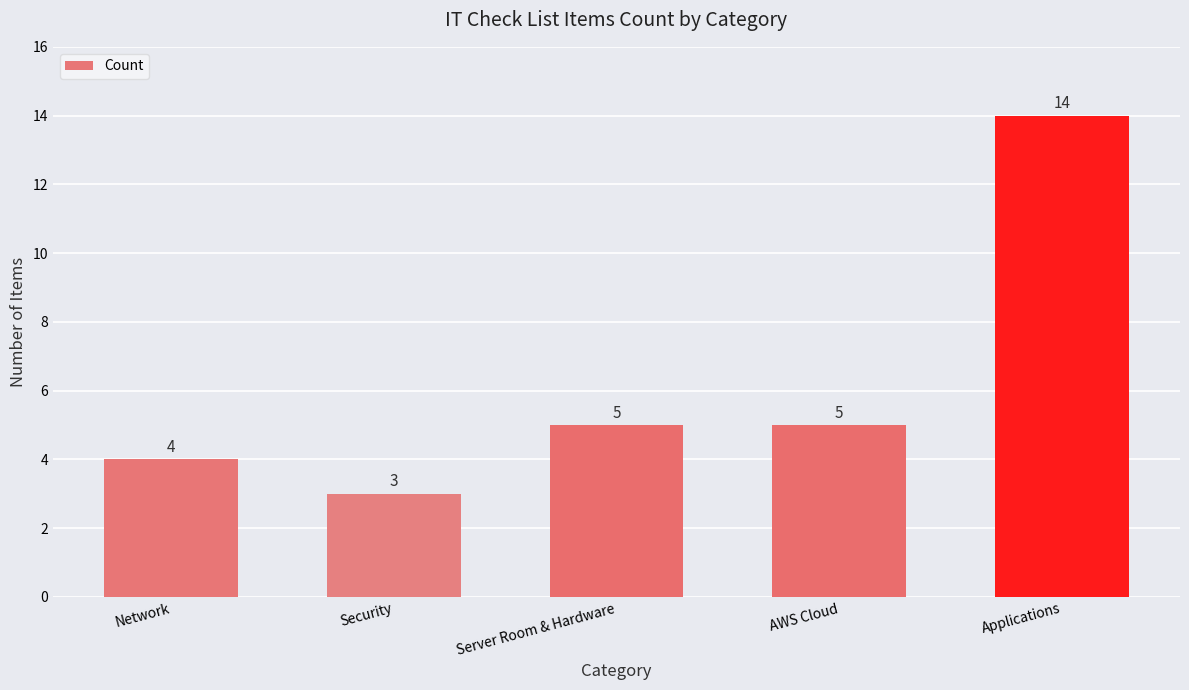

Reading left to right, transcribe all the data shown in this chart.

Network=4	Security=3	Server Room & Hardware=5	AWS Cloud=5	Applications=14